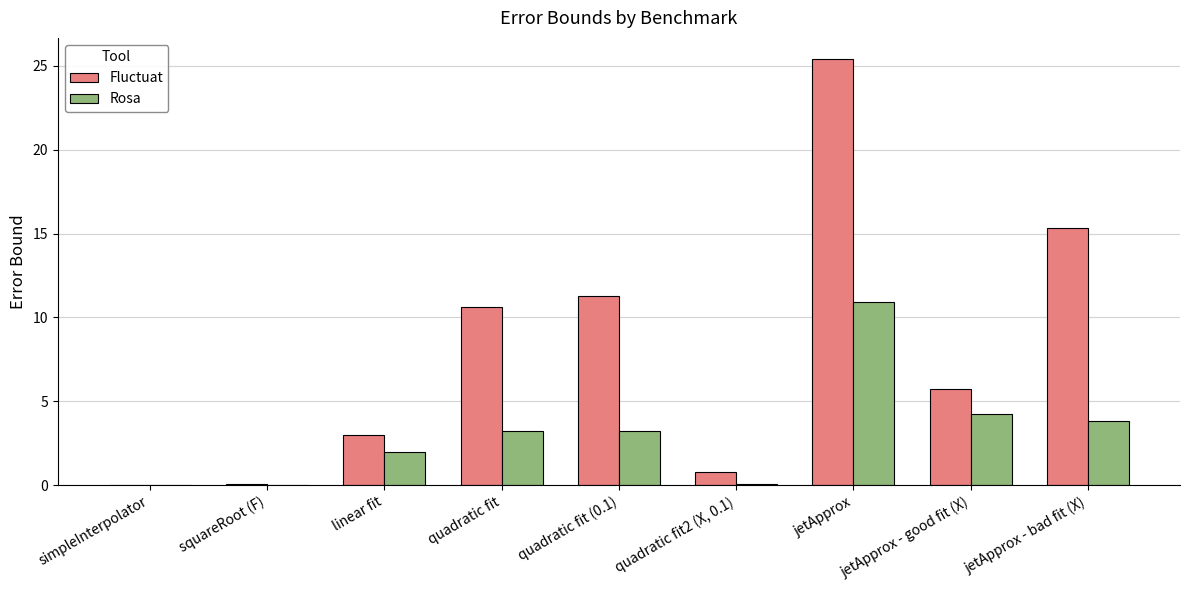

What is the total value across all series at quadratic fit (0.1)?

14.5